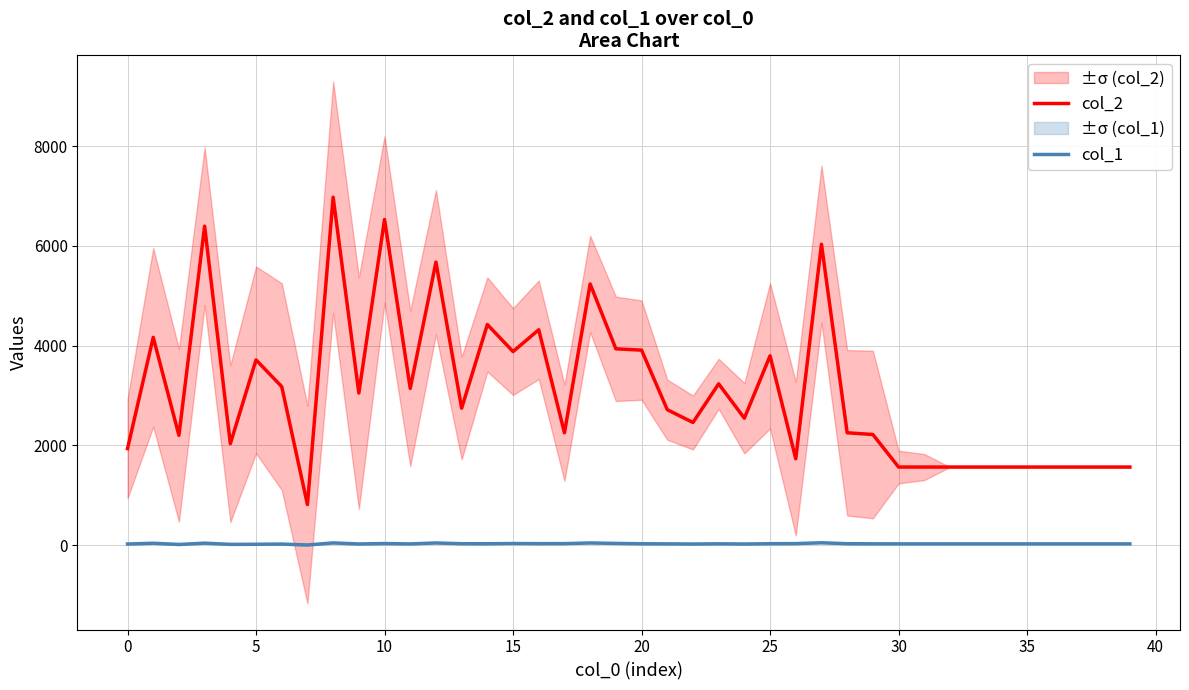

Which series has the largest total across all categories?

col_2